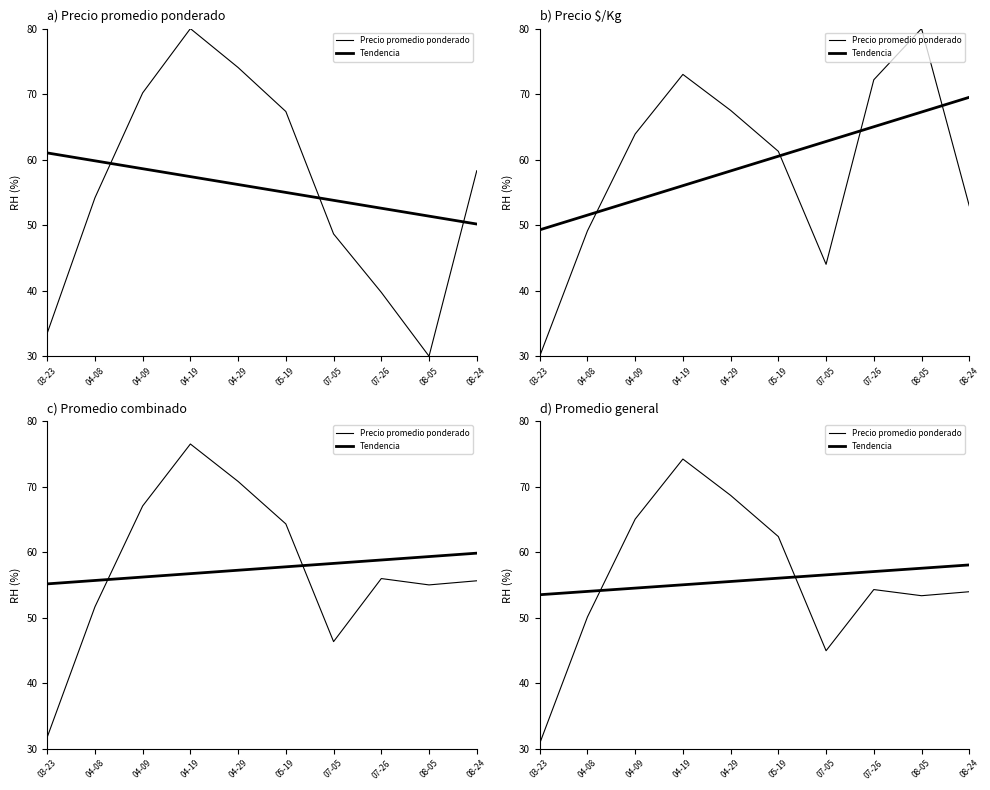

Rank the series by their average value, from highest to lowest.

Precio promedio ponderado, Tendencia